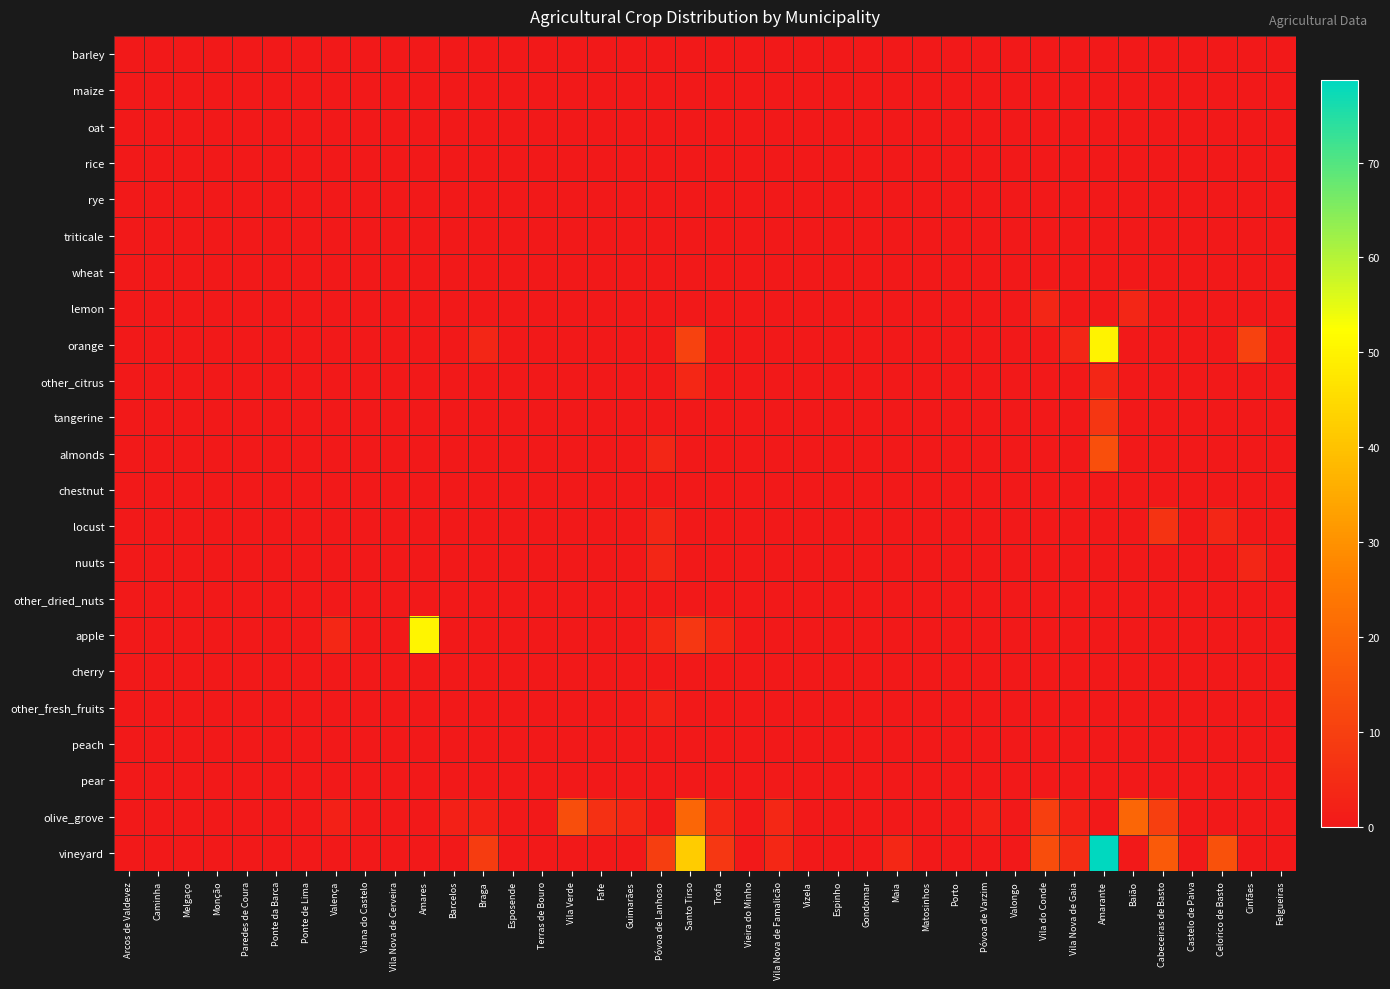

Which series has the widest spread of values?

vineyard